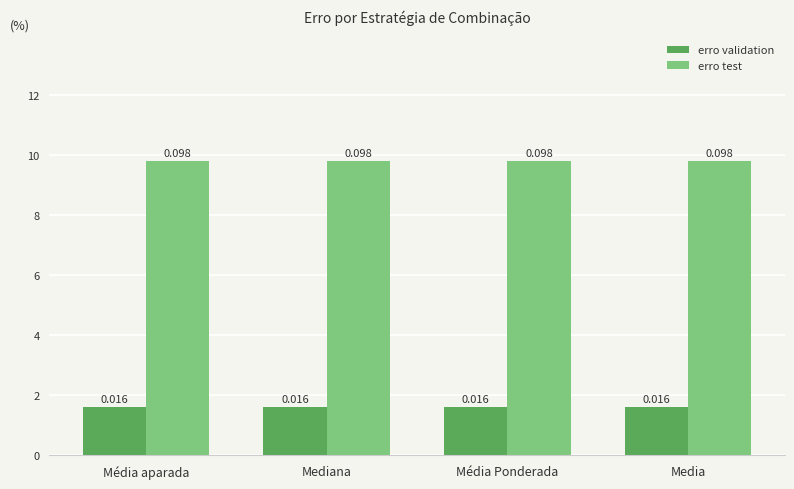

Between Mediana and Media, which series saw the biggest shift?

erro validation